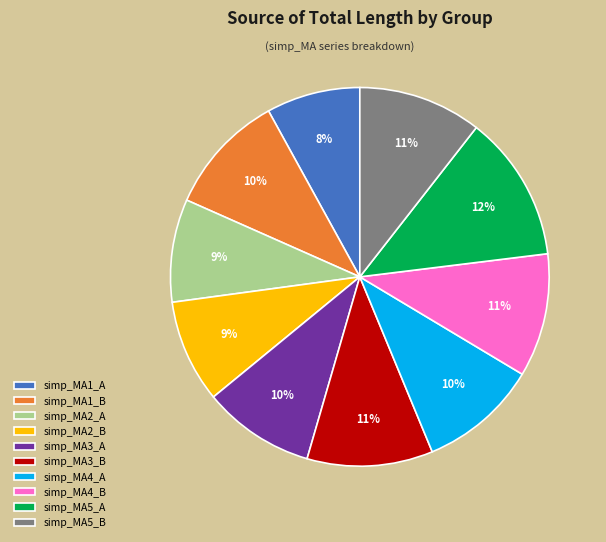

Is it true that simp_MA3_B is 11% of the pie?

True